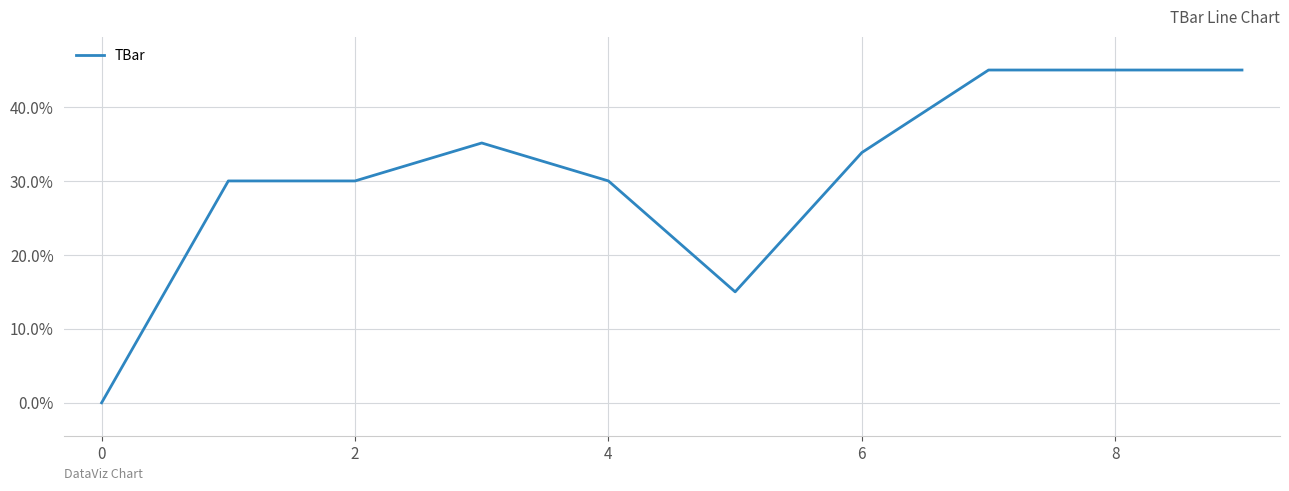

What is the greatest value displayed?

45.0